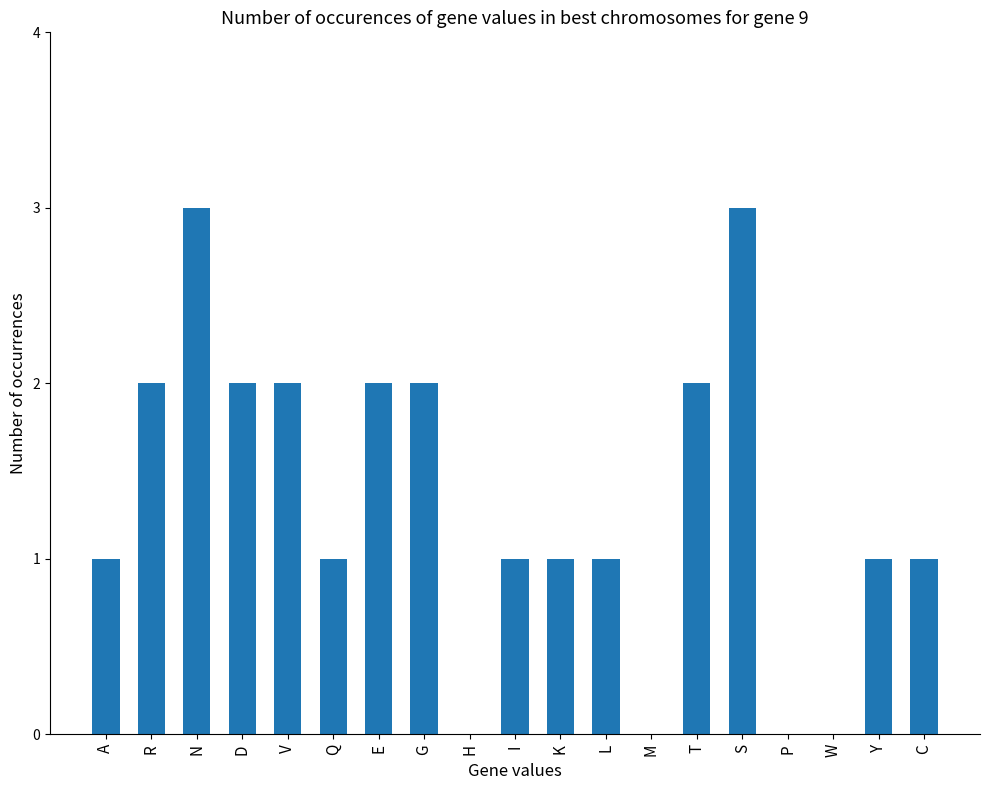

Which has a higher value, H or Q?

Q